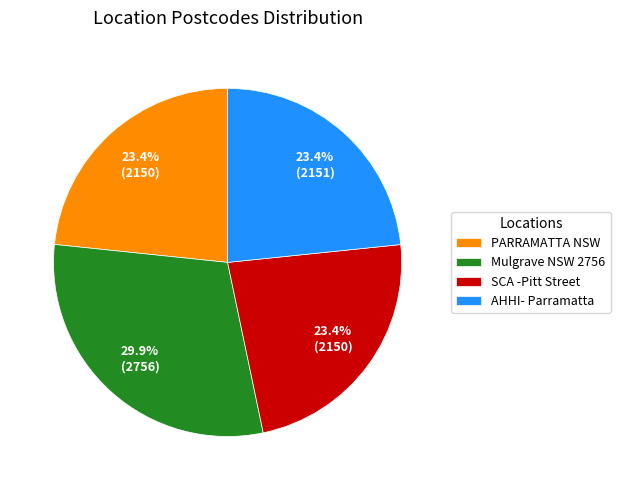

Combined, do AHHI- Parramatta and SCA -Pitt Street account for over 50%?

No